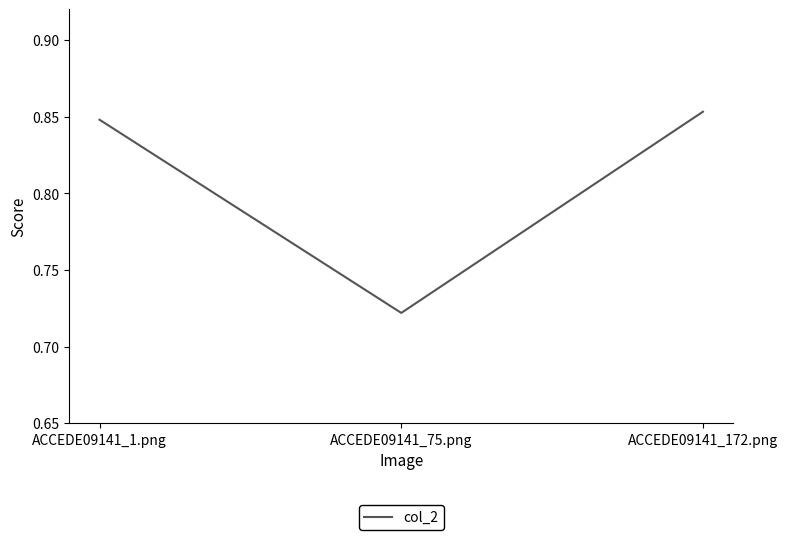

Which label corresponds to the smallest value in the chart?

ACCEDE09141_75.png